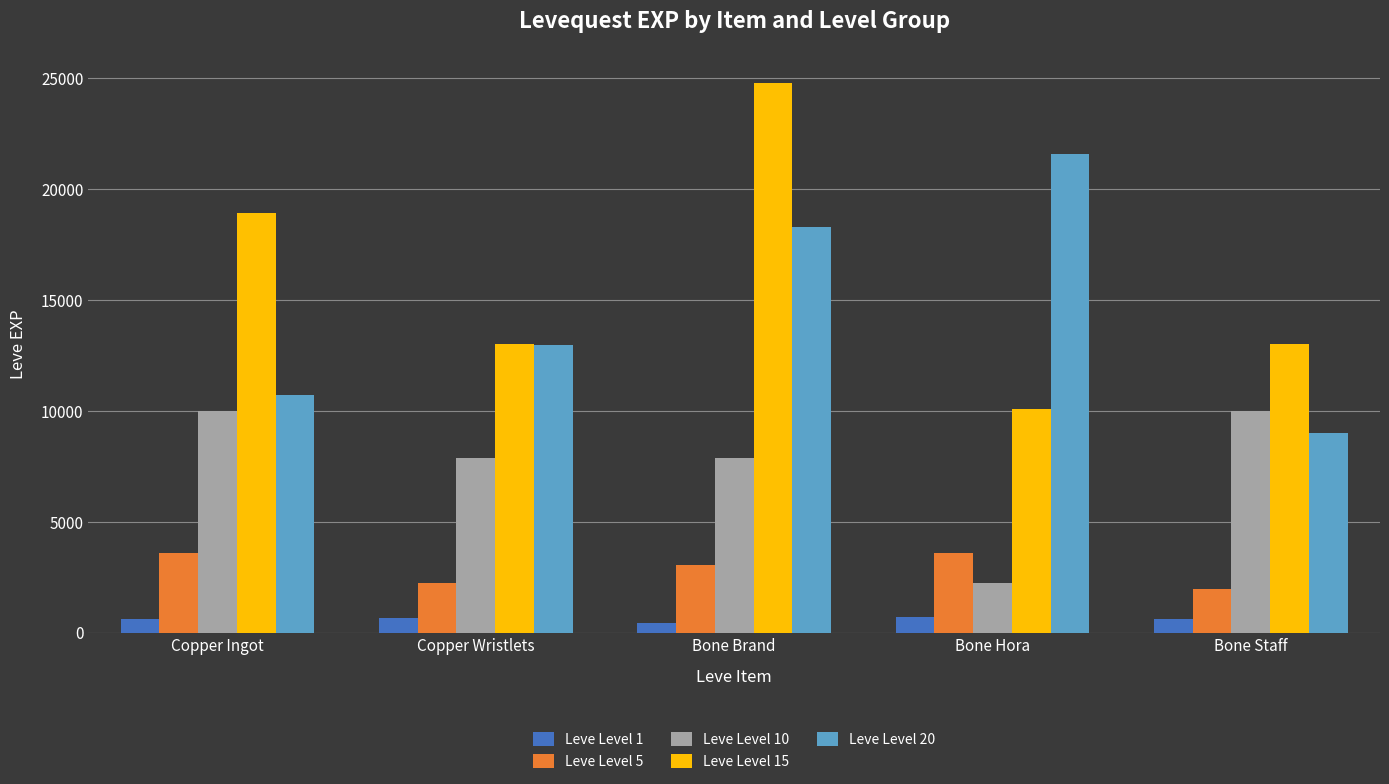

True or false: Leve Level 15 has a value of 13040 at Copper Wristlets.

True